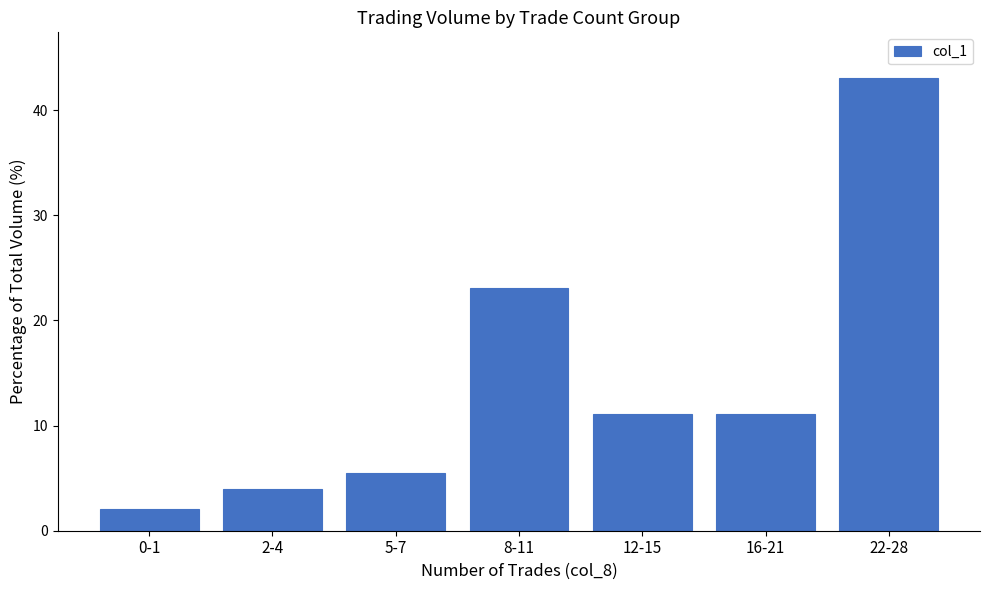

What is the difference between the values at 22-28 and 5-7?

37.6